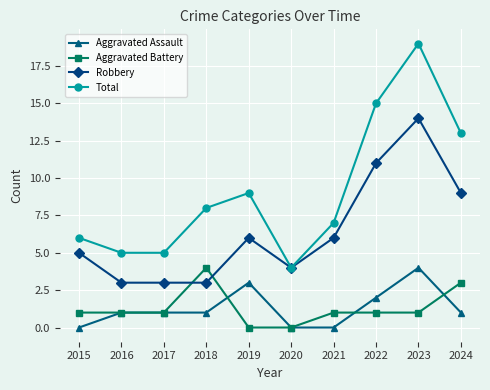

The value of Aggravated Battery at 2019 is 3. True or false?

False